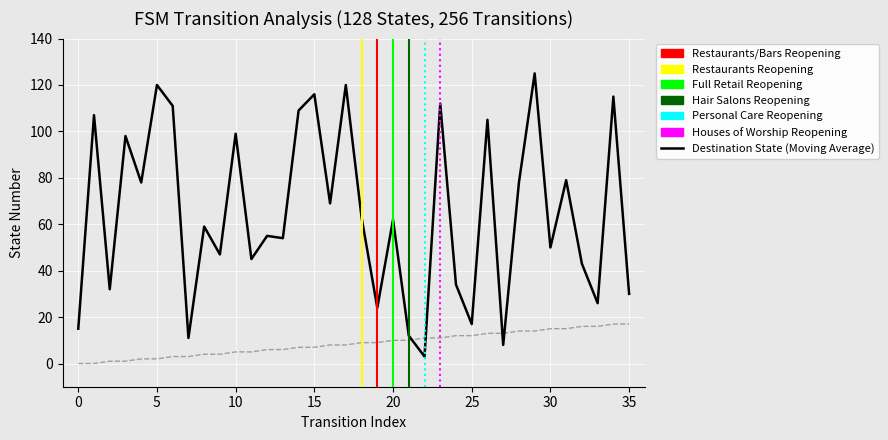

Reading left to right, what are all the values shown in this chart?

source_state: 0	0	1	1	2	2	3	3	4	4	5	5	6	6	7	7	8	8	9	9	10	10	11	11	12	12	13	13	14	14	15	15	16	16	17	17
destination_state: 15	107	32	98	78	120	111	11	59	47	99	45	55	54	109	116	69	120	63	24	62	12	3	112	34	17	105	8	78	125	50	79	43	26	115	30